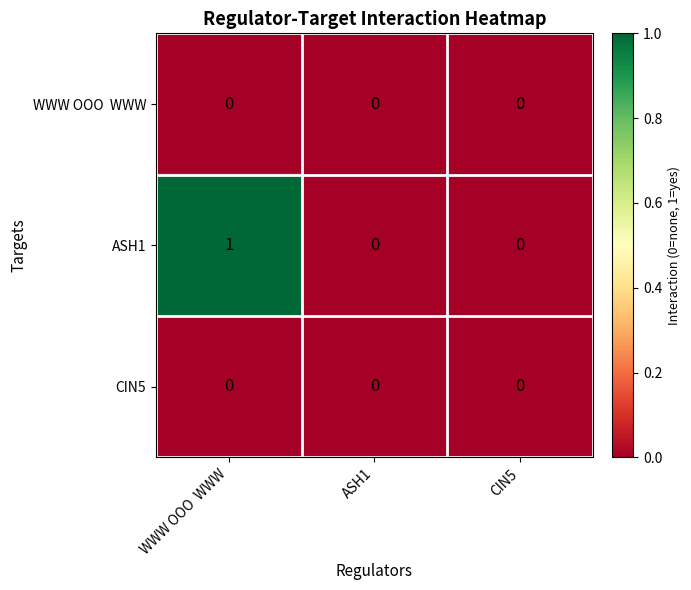

The value of ASH1 at CIN5 is 0. True or false?

True